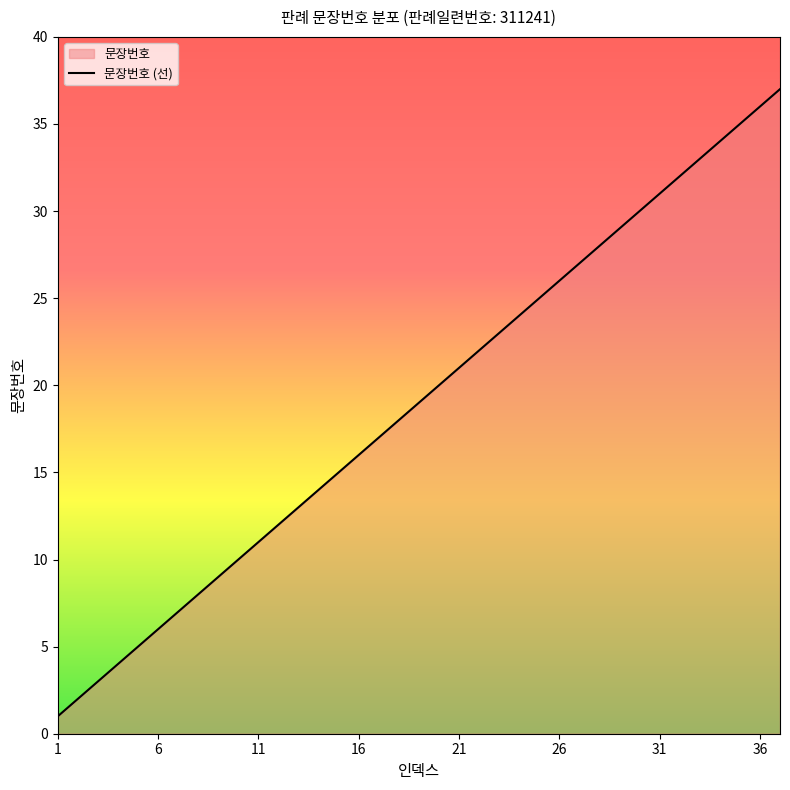

At which category does the chart reach its minimum across all series?

1